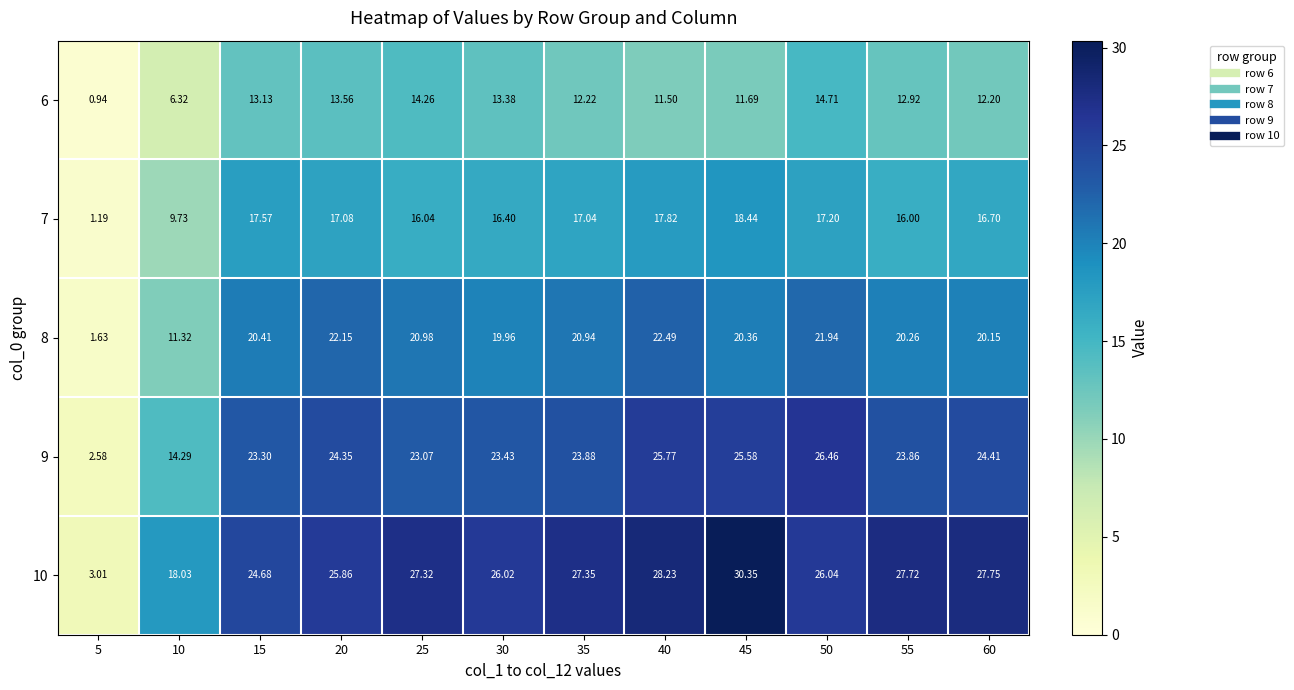

Is the value of 7 at 55 greater than the value of 9 at 55?

No